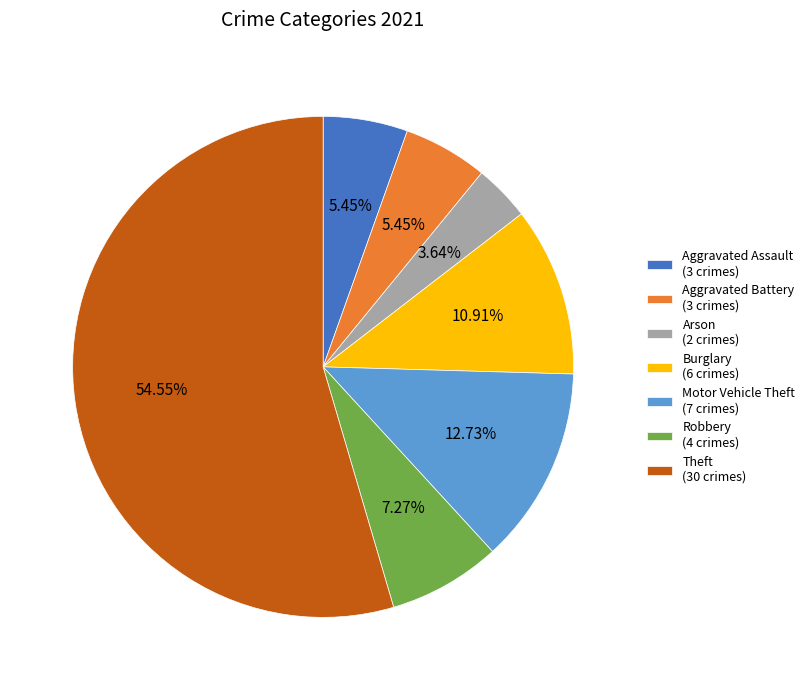

Combined, do Theft (30 crimes) and Aggravated Battery (3 crimes) account for over 50%?

Yes